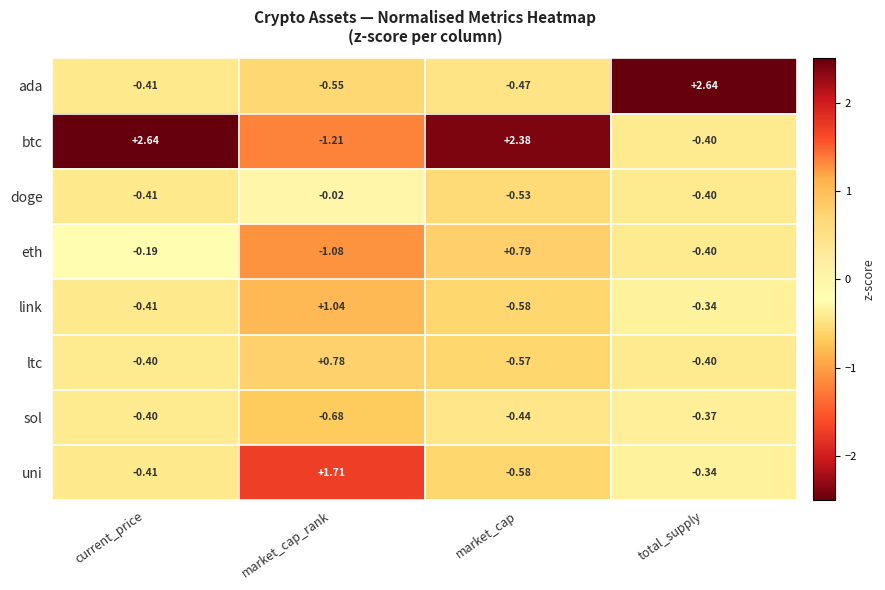

Where is btc nearest to the value 0?

total_supply